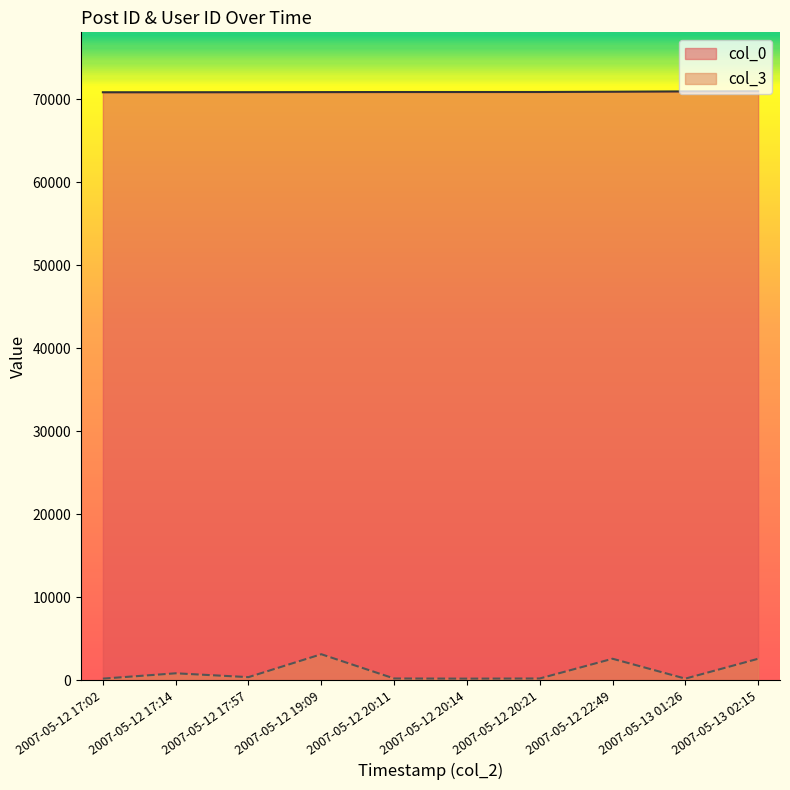

What position from the left is 2007-05-12 20:11?

5